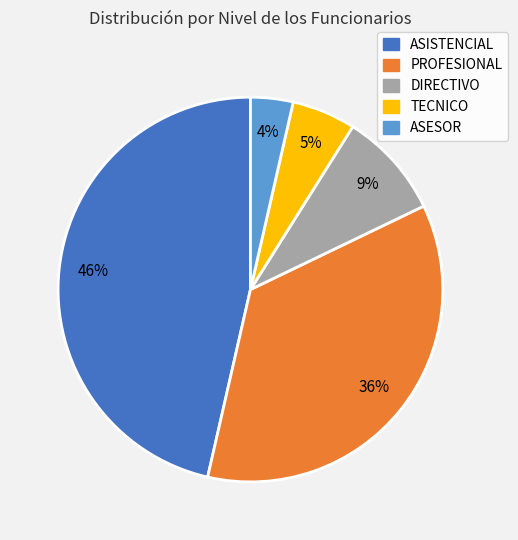

Does DIRECTIVO account for over 50% of the chart?

No